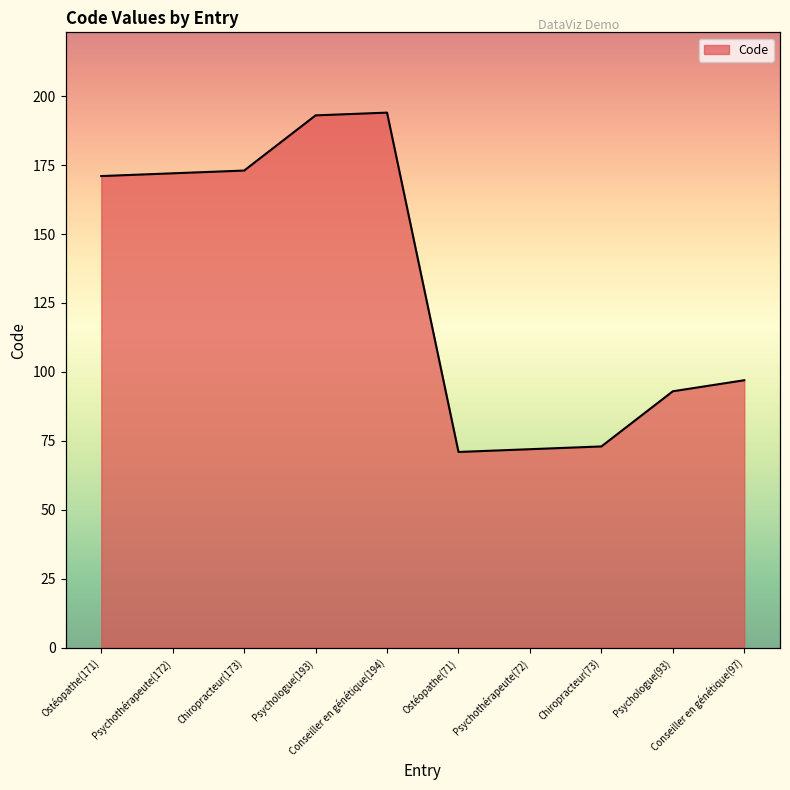

What is the change in value from Chiropracteur(173) to Psychothérapeute(72)?

-101